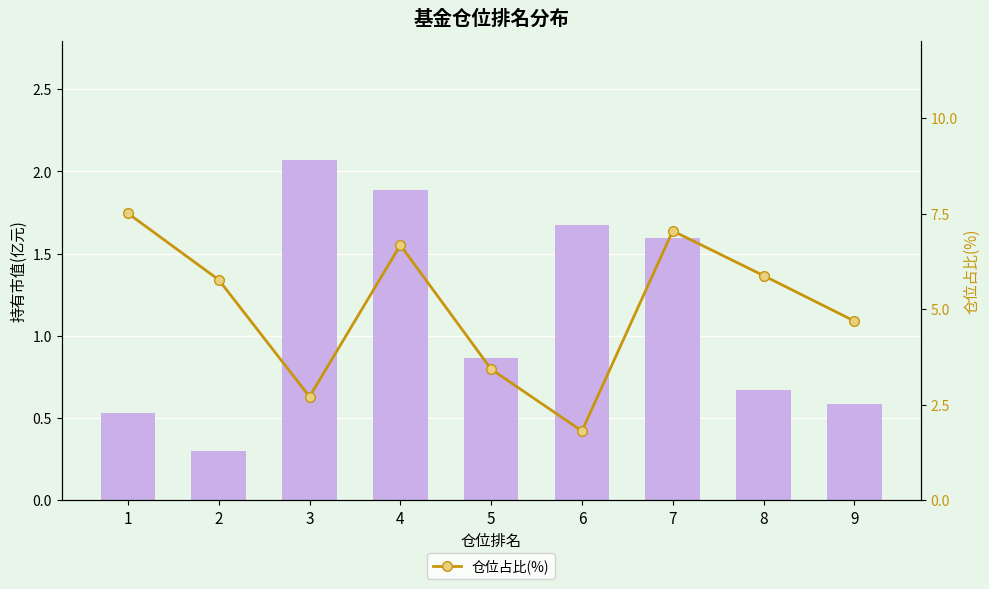

What is the value of the 持有市值(亿元) bar at the 1st from the left?

0.5